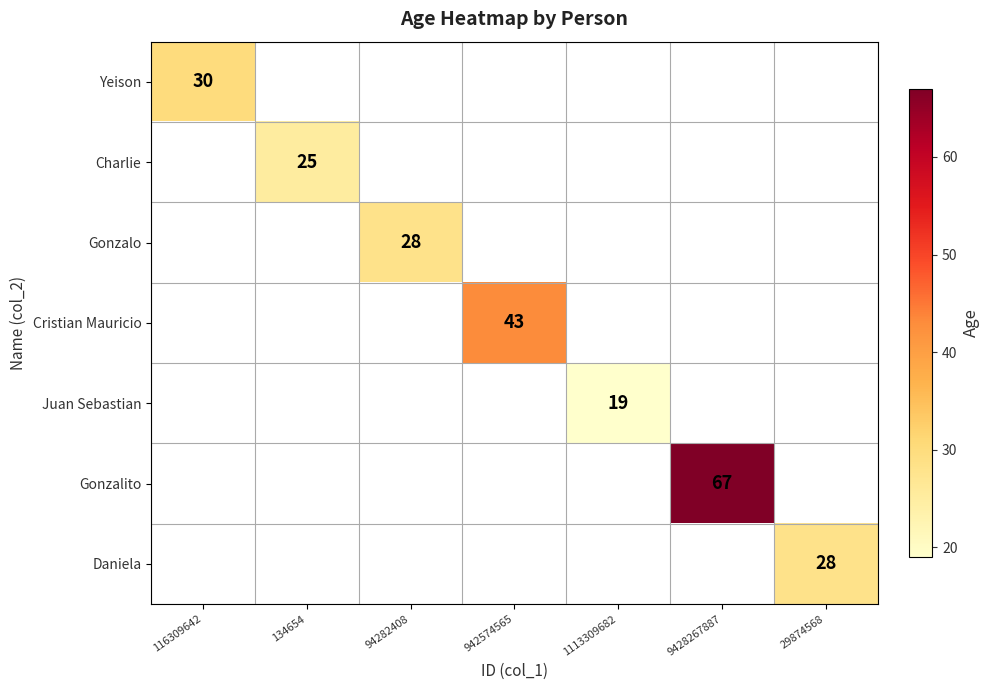

How many series are shown in this chart?

7